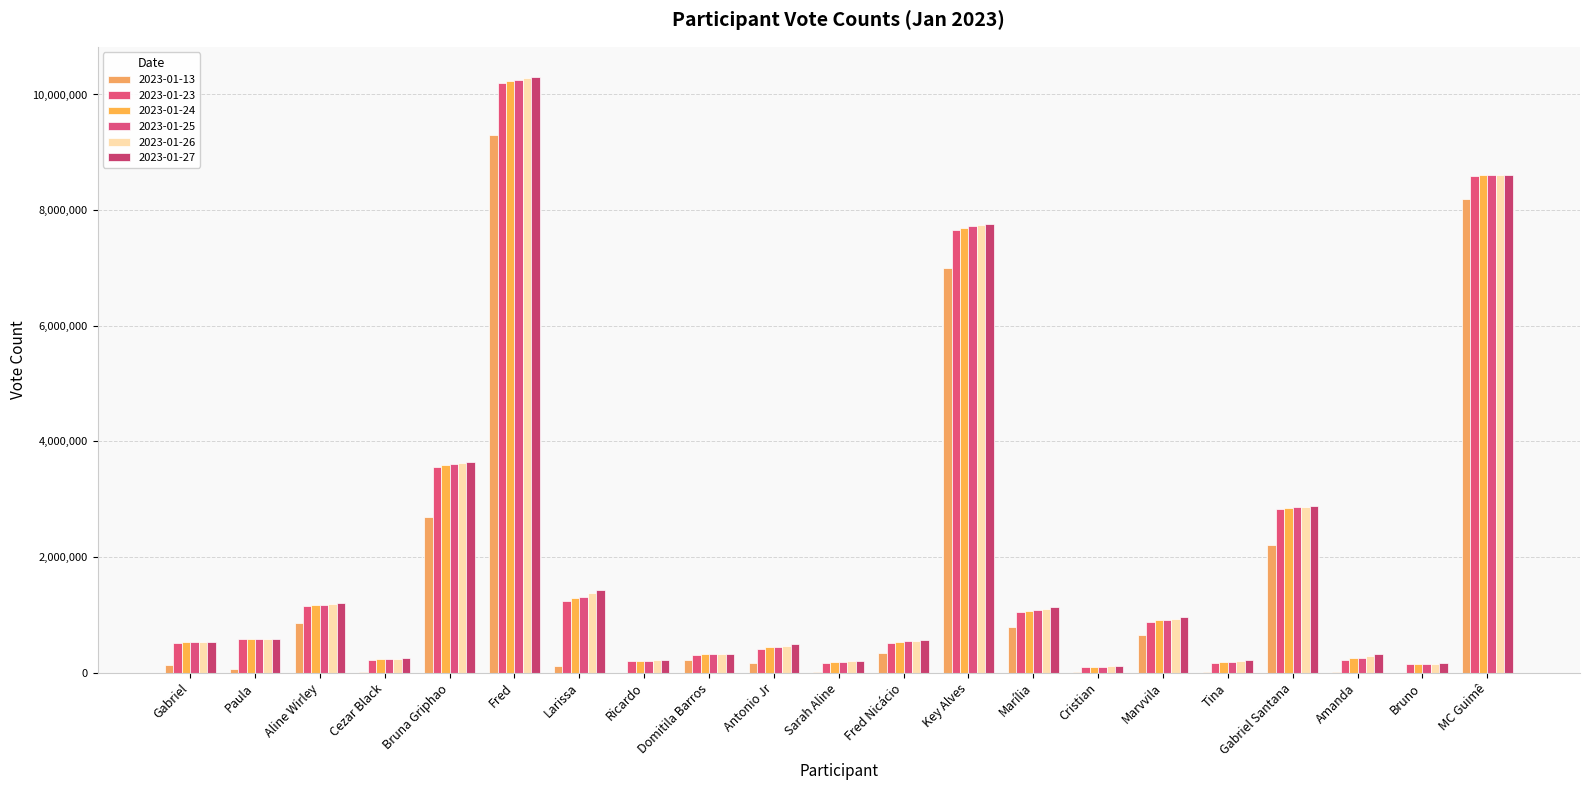

How many distinct data groups are displayed?

6